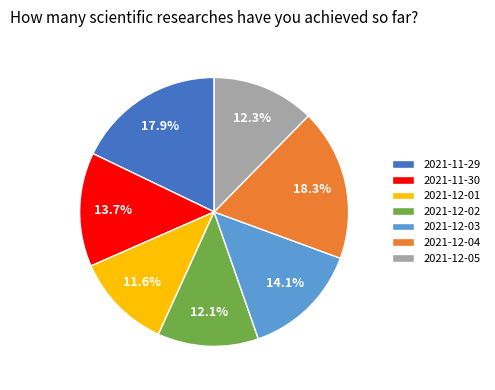

What percentage is the 2021-11-29 slice, to the nearest percent?

18%